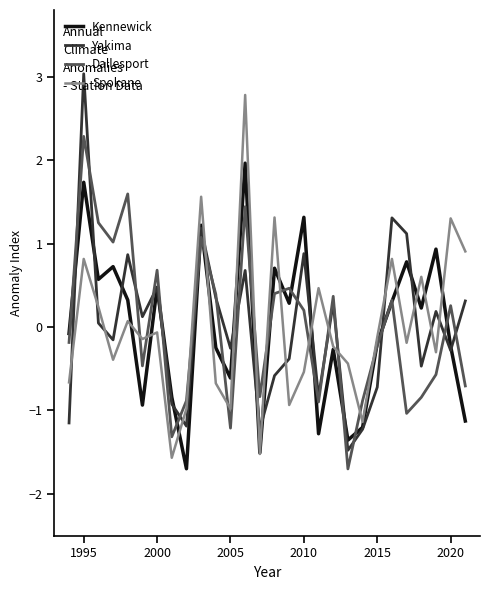

What is the highest value of the Yakima series?

3.0